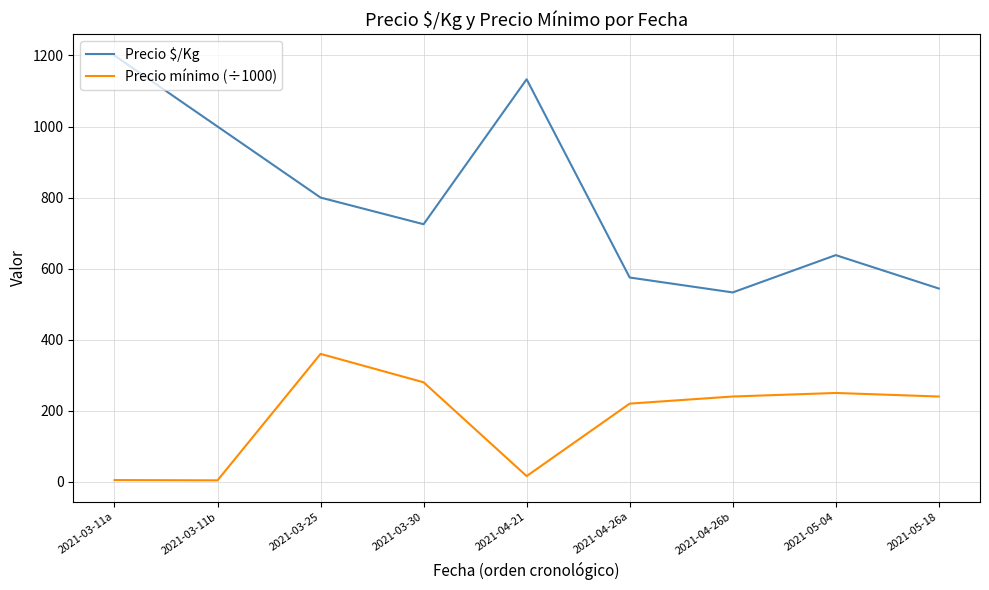

List the series in order of their peak value, lowest first.

Precio mínimo (÷1000), Precio $/Kg